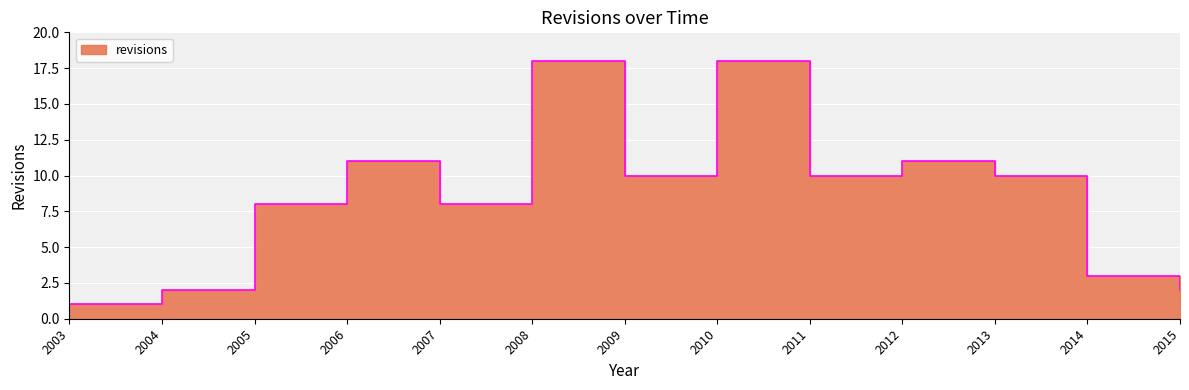

At which label does the data first exceed 10?

2006